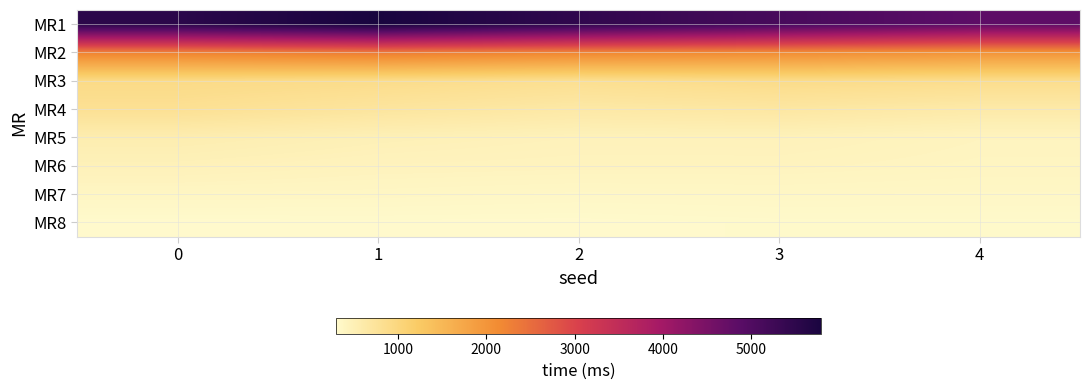

Reading left to right, list all the values displayed in this chart.

MR1: 0=5533.2	1=5794.4	2=5459.3	3=5130.1	4=4820.9
MR2: 0=2247.0	1=2331.0	2=2204.4	3=2127.1	4=2018.0
MR3: 0=916.2	1=881.0	2=826.7	3=893.5	4=866.3
MR4: 0=804.9	1=714.0	2=638.7	3=674.9	4=614.6
MR5: 0=550.5	1=491.6	2=457.4	3=461.9	4=416.7
MR6: 0=467.6	1=434.1	2=423.9	3=422.8	4=399.4
MR7: 0=379.4	1=371.7	2=356.7	3=363.6	4=358.2
MR8: 0=297.4	1=301.5	2=298.7	3=311.5	4=313.5